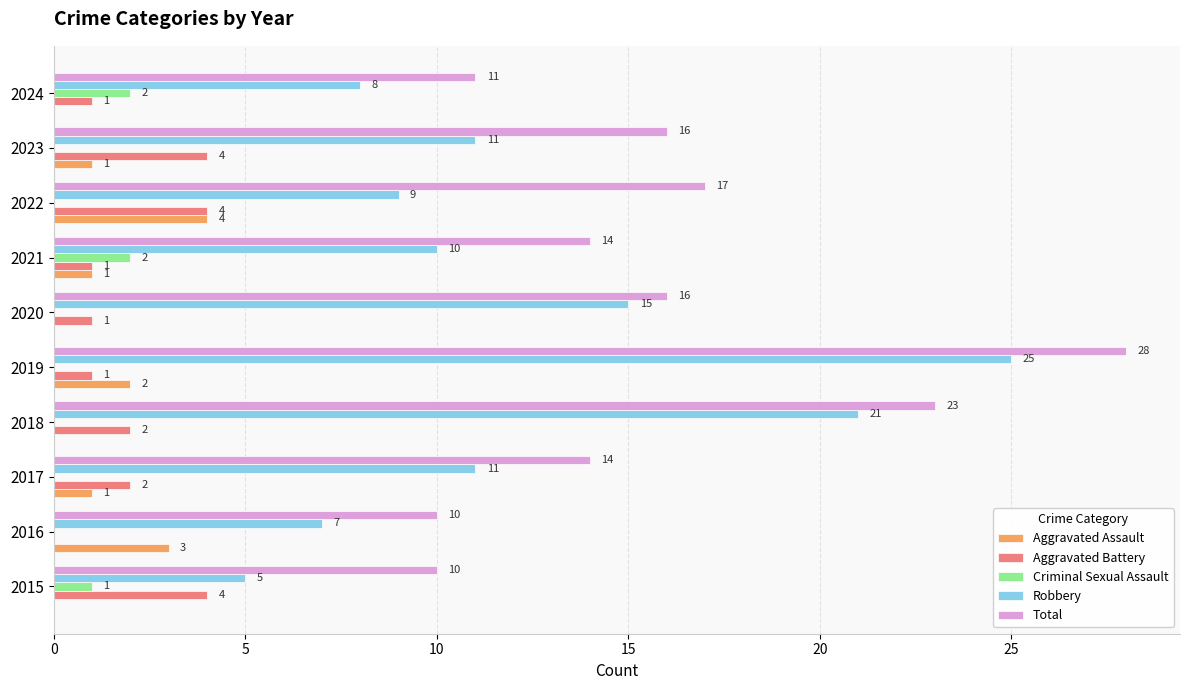

How many Aggravated Assault values are between 0 and 2?

8